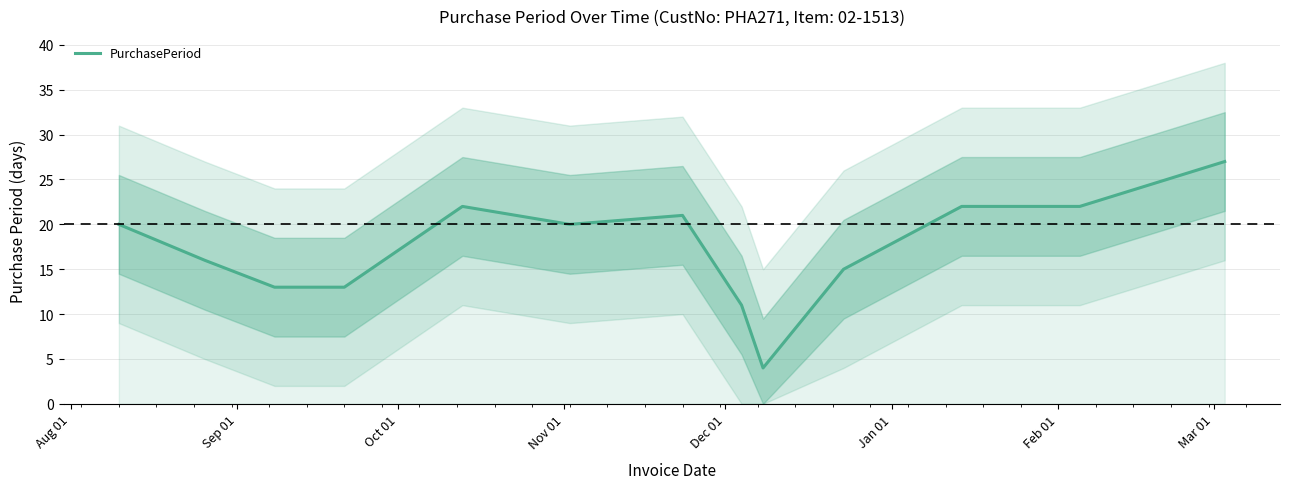

How many values are below 20?

6